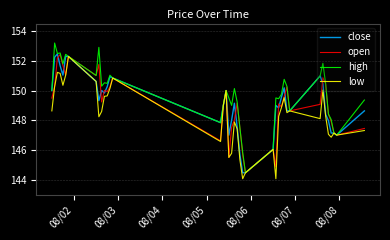

What is the greatest value displayed?

153.2